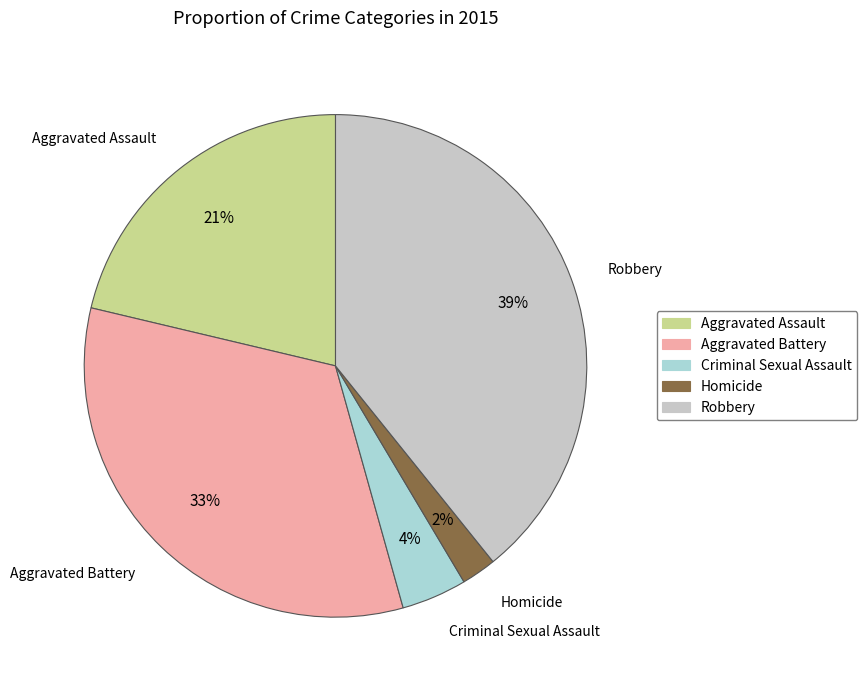

Which category has the biggest portion of the pie?

Robbery